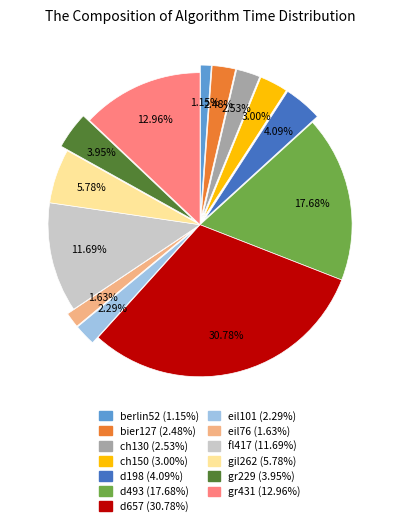

What percentage is the bier127 slice, to the nearest percent?

2%